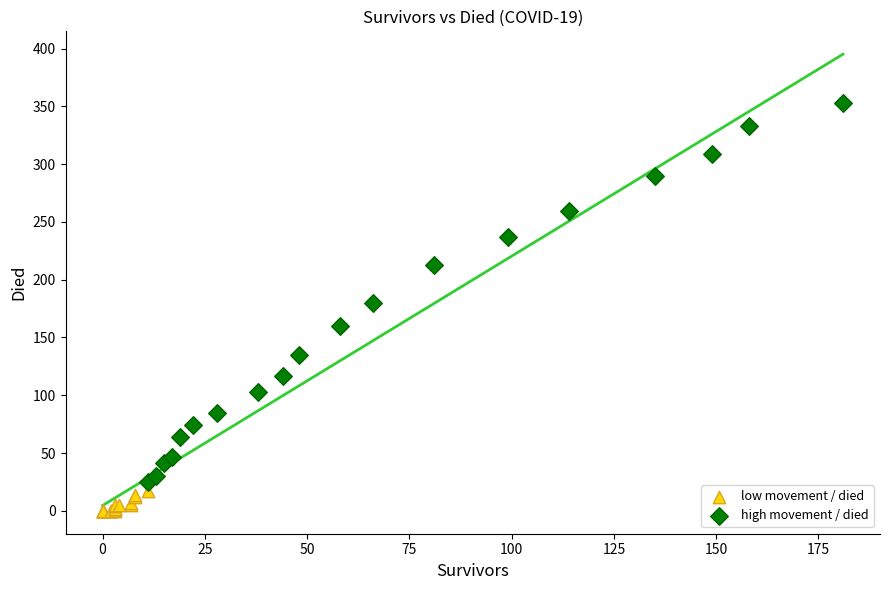

Which series contains the lowest Y value?

low movement / died